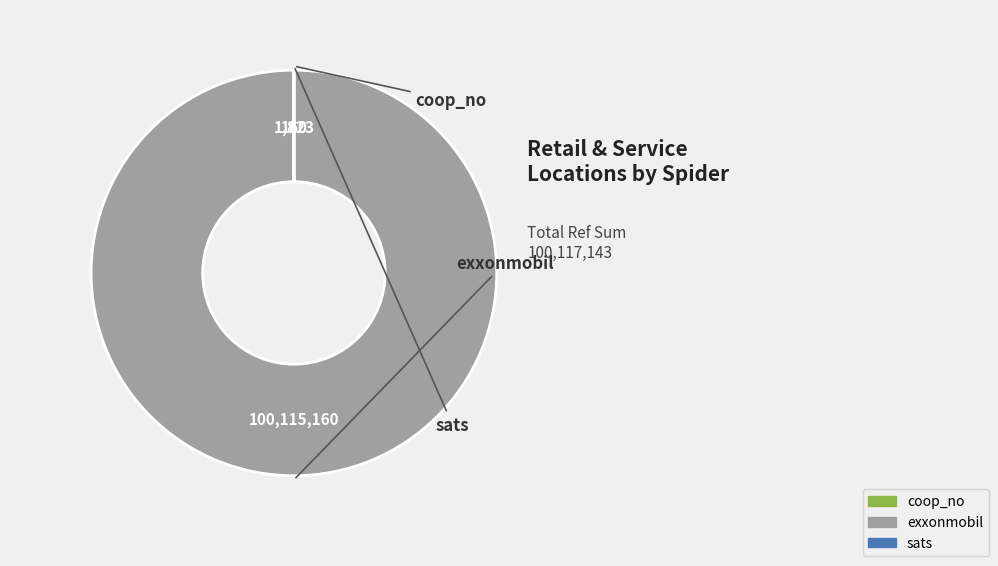

What is the largest slice in the pie chart?

exxonmobil